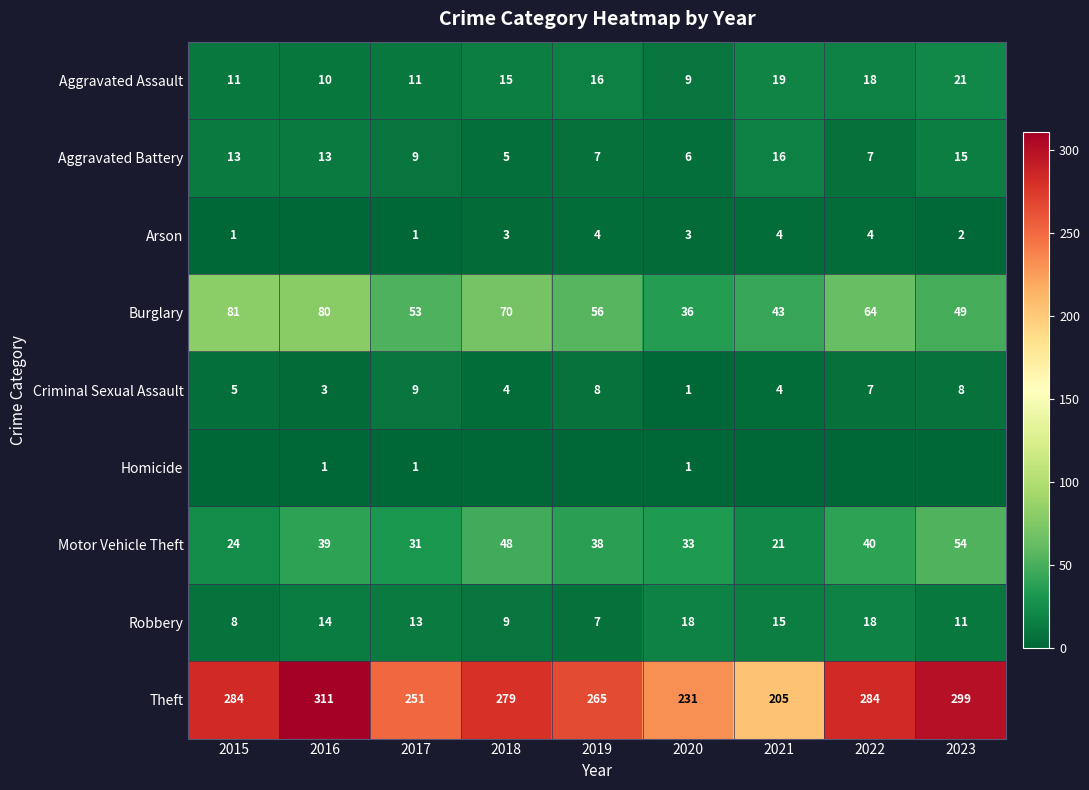

What is the total value across all series at 2015?

427